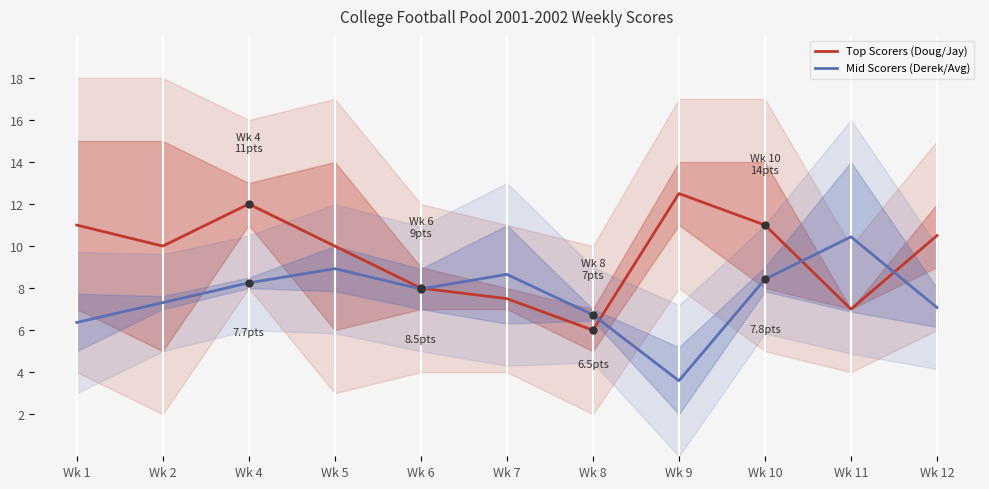

Is this an area chart (filled region under the line)?

No